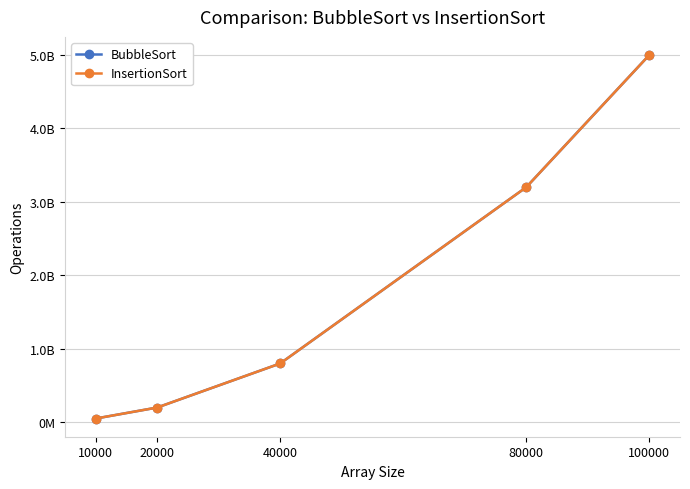

What are all the series names shown in the legend?

BubbleSort, InsertionSort